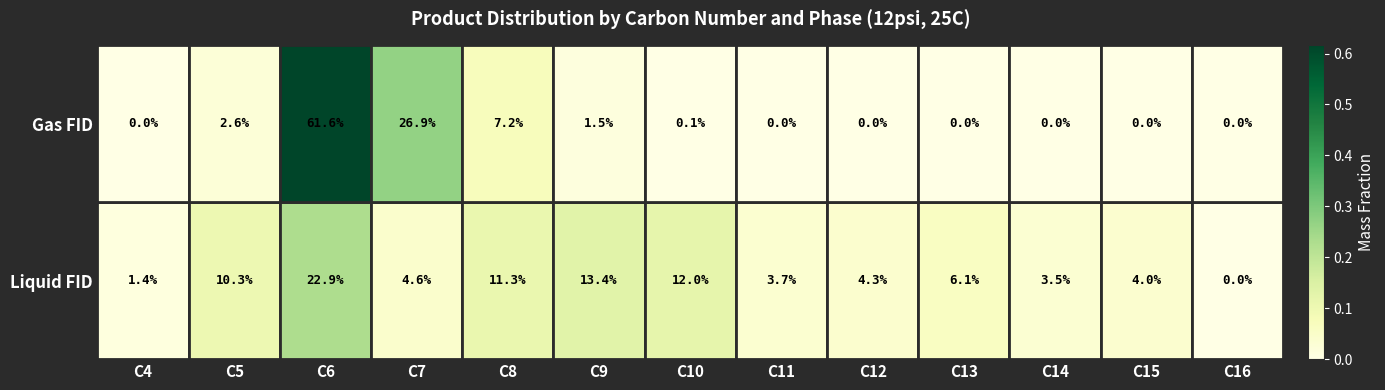

What is the difference between the maximum and minimum values in the Gas FID series?

61.6